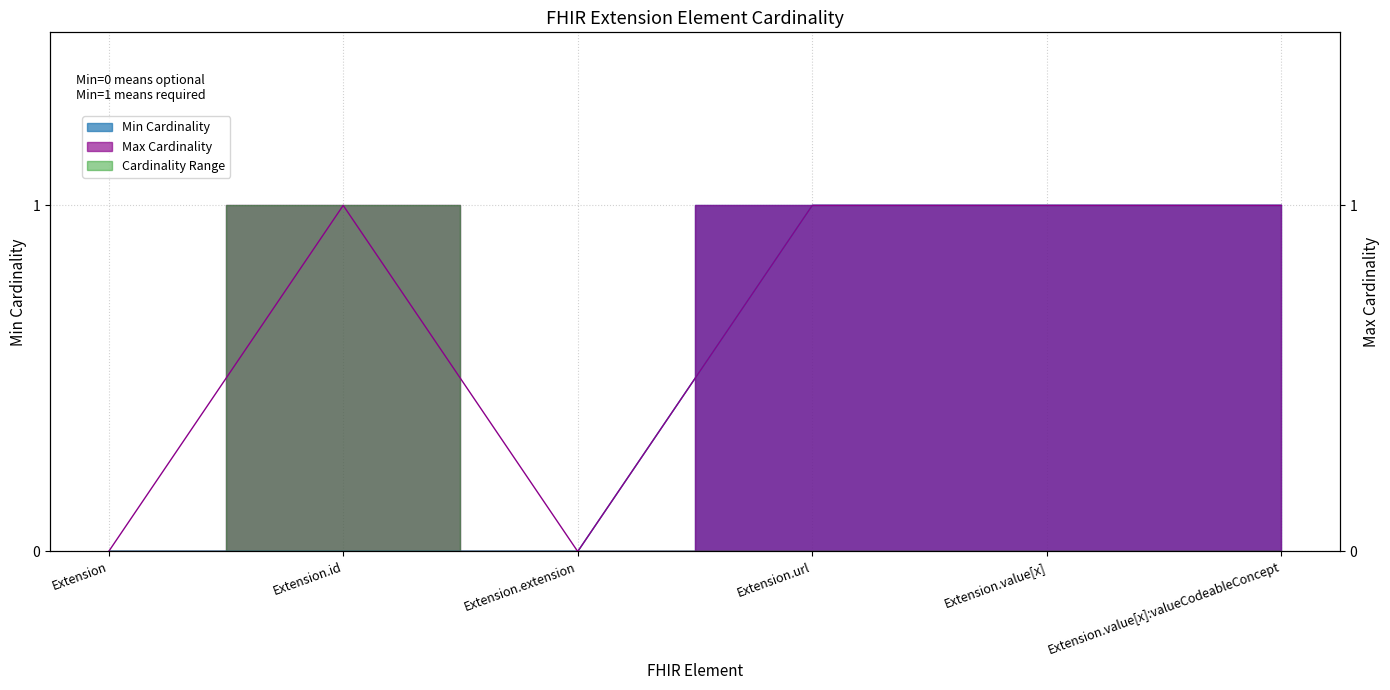

What is the sum of the Min Cardinality values at Extension.value[x]:valueCodeableConcept and Extension.url?

2